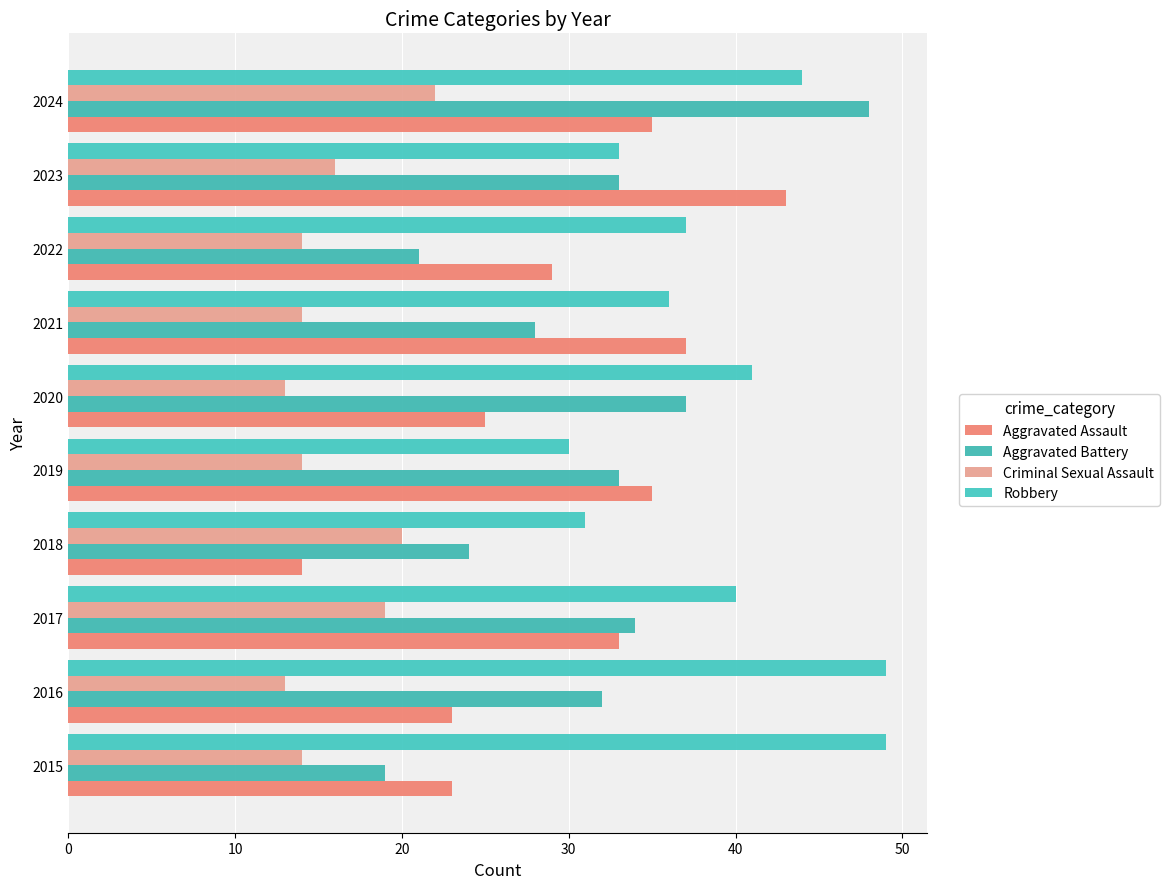

What is the highest value of the Robbery series?

49